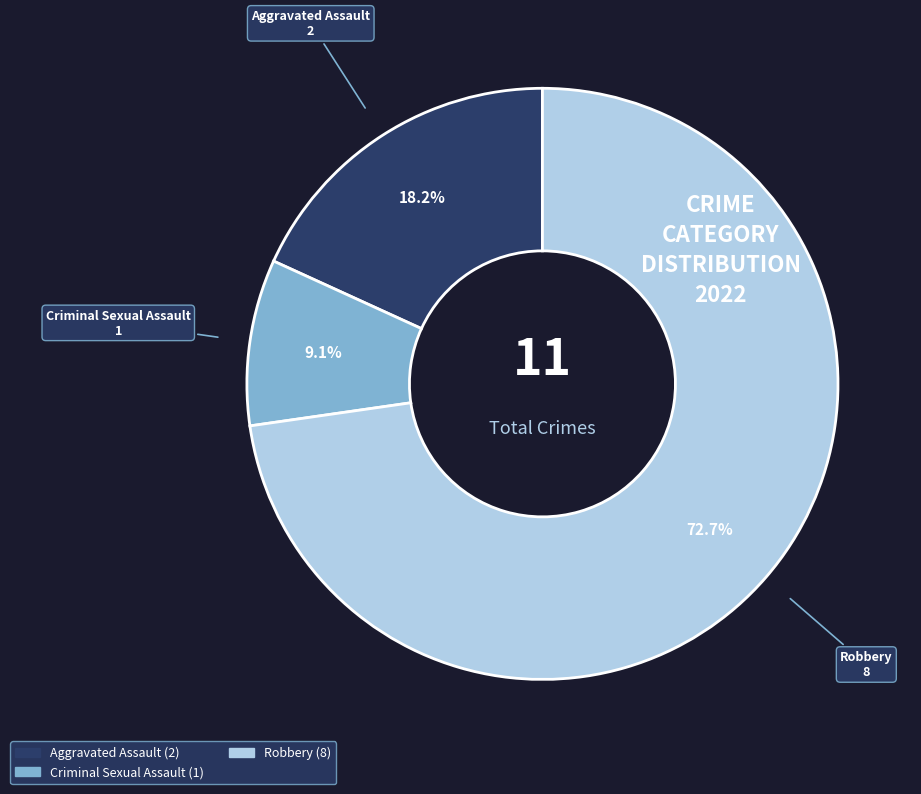

Is there a majority slice in this chart?

Yes